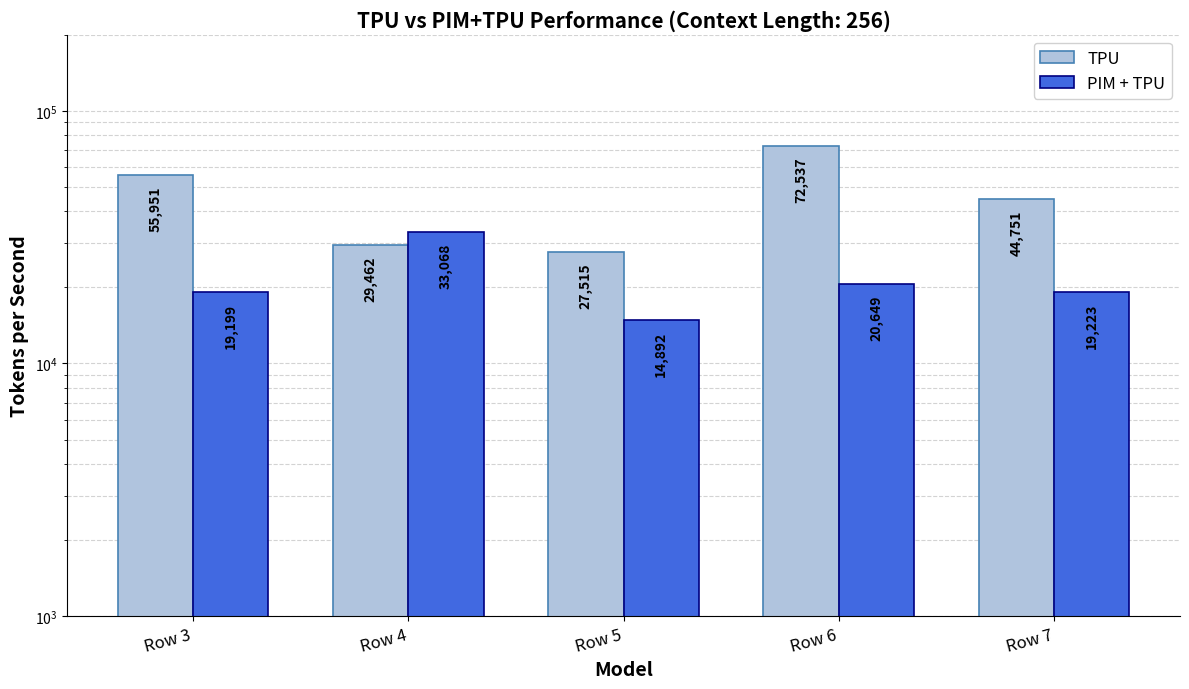

Reading left to right, extract all data points from this chart.

TPU: Row 3=55951	Row 4=29462	Row 5=27515	Row 6=72537	Row 7=44751
PIM + TPU: Row 3=19199	Row 4=33068	Row 5=14892	Row 6=20649	Row 7=19223